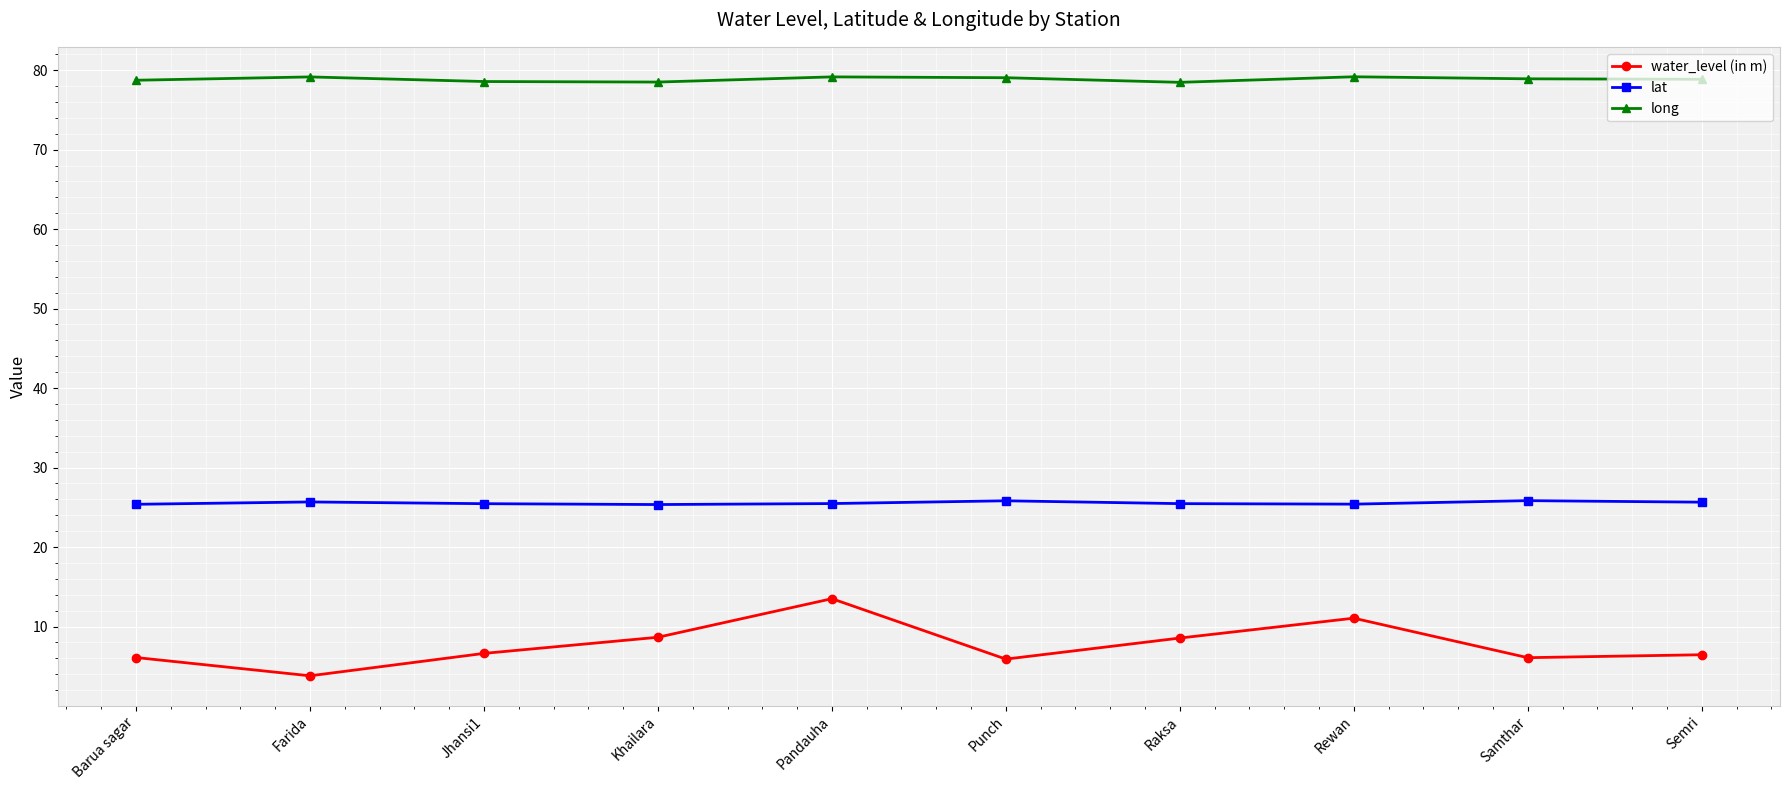

What is the minimum value shown in the chart?

3.8